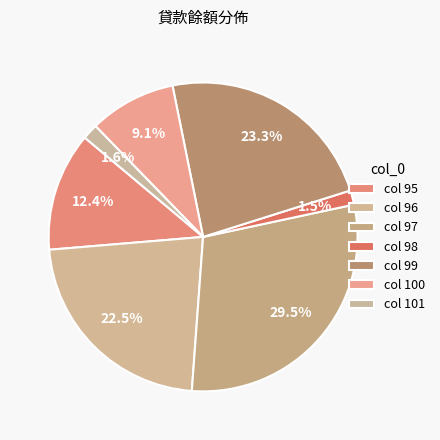

Count the number of slices in the pie.

7